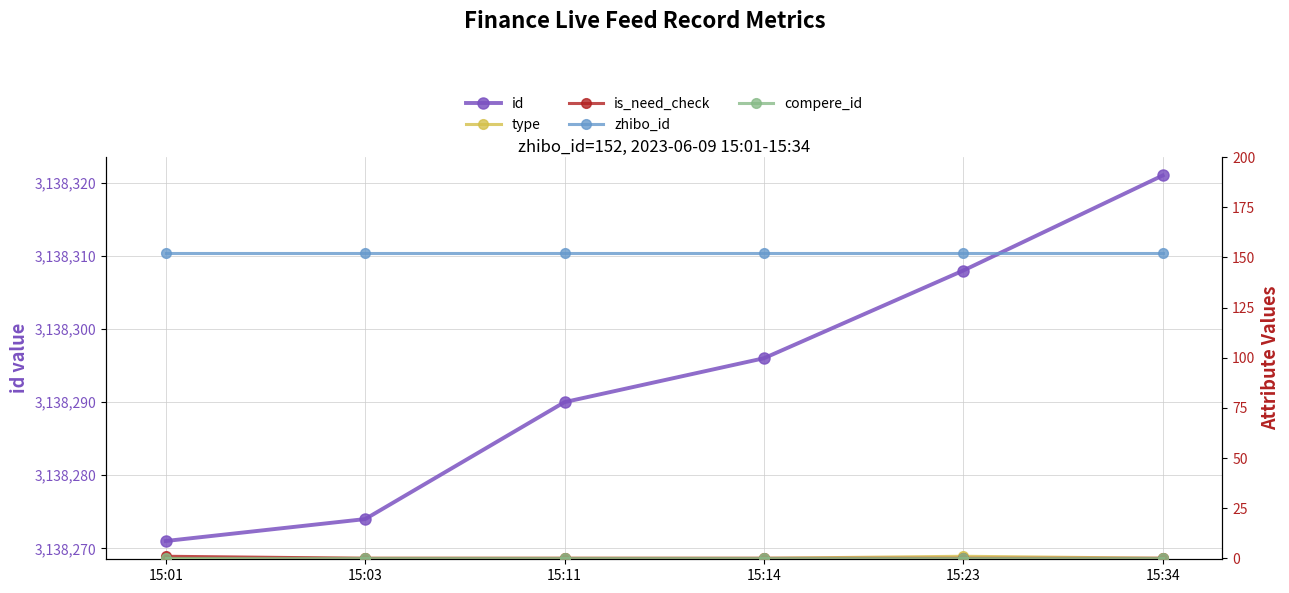

Rank the series by their maximum value, from lowest to highest.

compere_id, type, is_need_check, zhibo_id, id